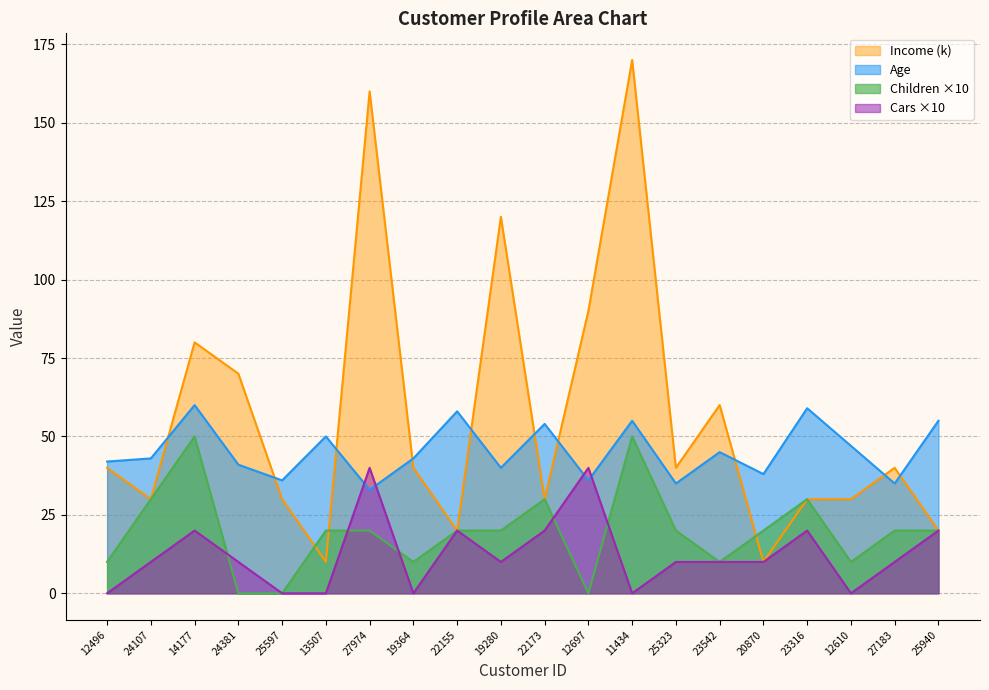

What is the label of the 1st point from the left?

12496